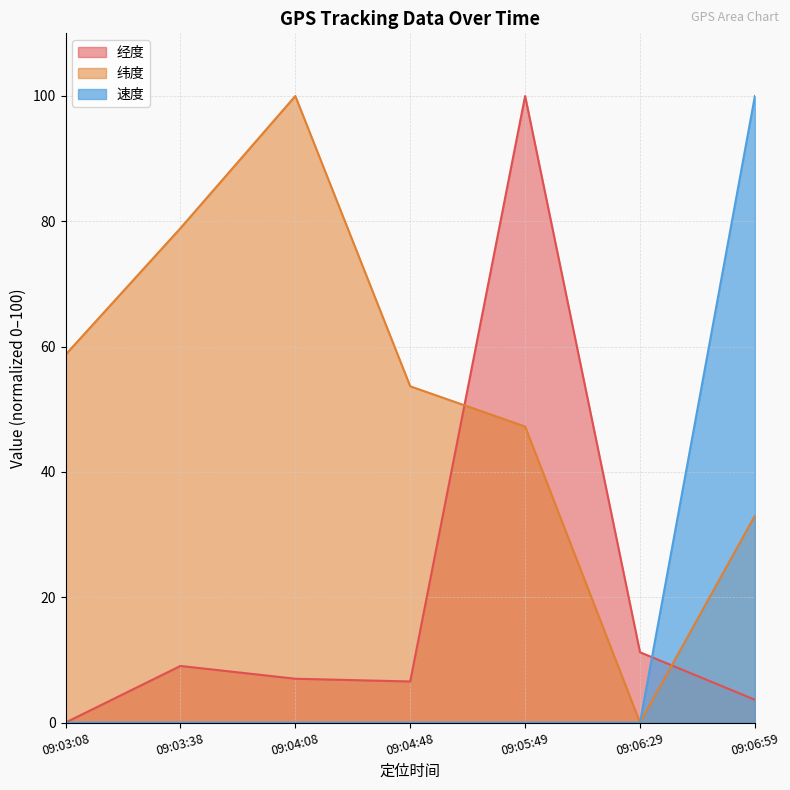

How many values in the 纬度 series are below 53?

3